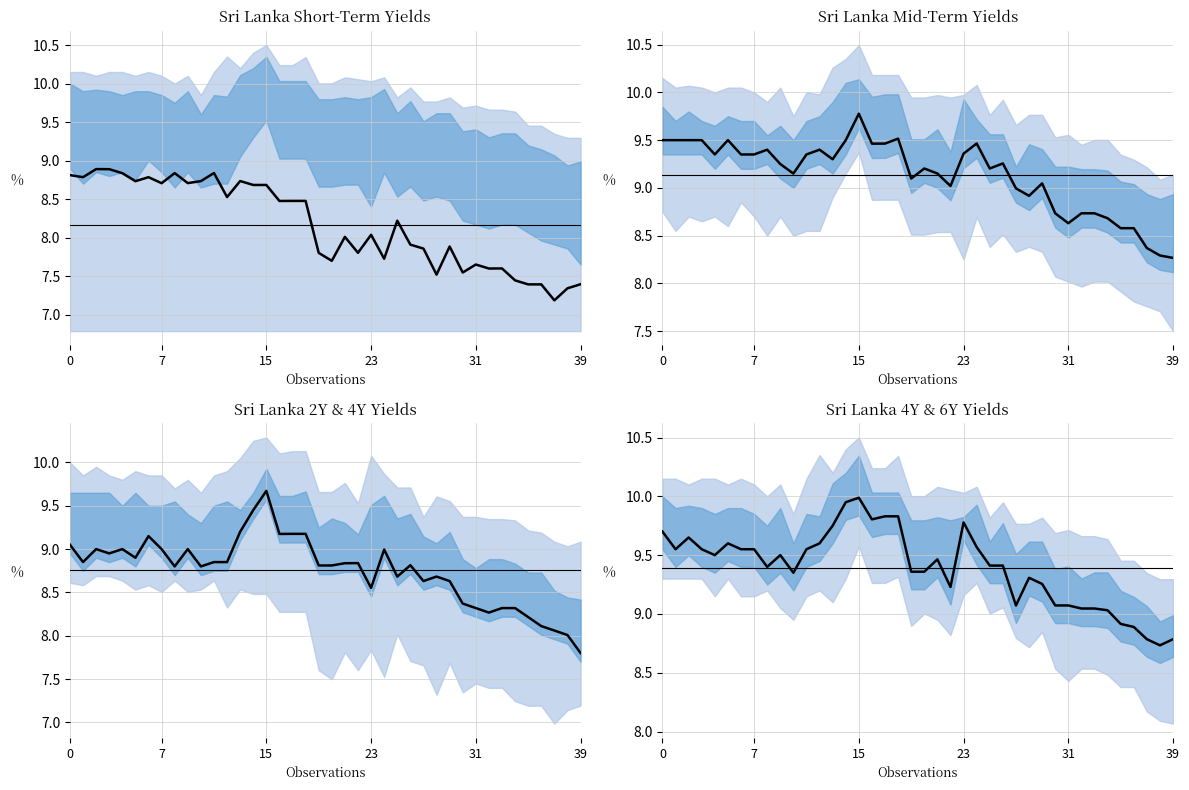

Reading right to left, what are all the values shown in this chart?

Sri Lanka 1Y: 7.4	7.3	7.2	7.4	7.4	7.4	7.6	7.6	7.7	7.5	7.9	7.5	7.9	7.9	8.2	7.7	8.0	7.8	8.0	7.7	7.8	8.5	8.5	8.5	8.7	8.7	8.7	8.5	8.8	8.7	8.7	8.8	8.7	8.8	8.7	8.8	8.9	8.9	8.8	8.8
Sri Lanka 3Y: 8.3	8.3	8.4	8.6	8.6	8.7	8.7	8.7	8.6	8.7	9.0	8.9	9.0	9.3	9.2	9.5	9.4	9.0	9.2	9.2	9.1	9.5	9.5	9.5	9.8	9.5	9.3	9.4	9.3	9.2	9.2	9.4	9.3	9.3	9.5	9.3	9.5	9.5	9.5	9.5
Sri Lanka 2Y: 7.8	8.0	8.1	8.1	8.2	8.3	8.3	8.3	8.3	8.4	8.6	8.7	8.6	8.8	8.7	9.0	8.6	8.8	8.8	8.8	8.8	9.2	9.2	9.2	9.7	9.4	9.2	8.8	8.8	8.8	9.0	8.8	9.0	9.2	8.9	9.0	8.9	9.0	8.8	9.1
Sri Lanka 4Y: 8.8	8.7	8.8	8.9	8.9	9.0	9.0	9.0	9.1	9.1	9.3	9.3	9.1	9.4	9.4	9.6	9.8	9.2	9.5	9.4	9.4	9.8	9.8	9.8	10.0	9.9	9.8	9.6	9.6	9.3	9.5	9.4	9.6	9.6	9.6	9.5	9.6	9.7	9.6	9.7